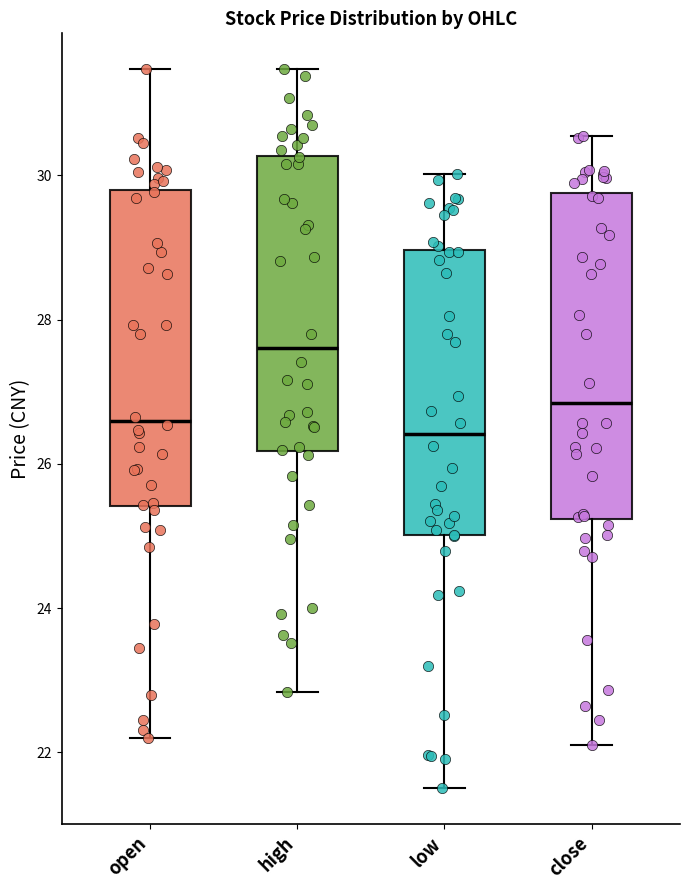

Where is the upper edge of the box for open on the y-axis? The values are not printed on the chart, so give them approximately, as read against the axis.

29.8